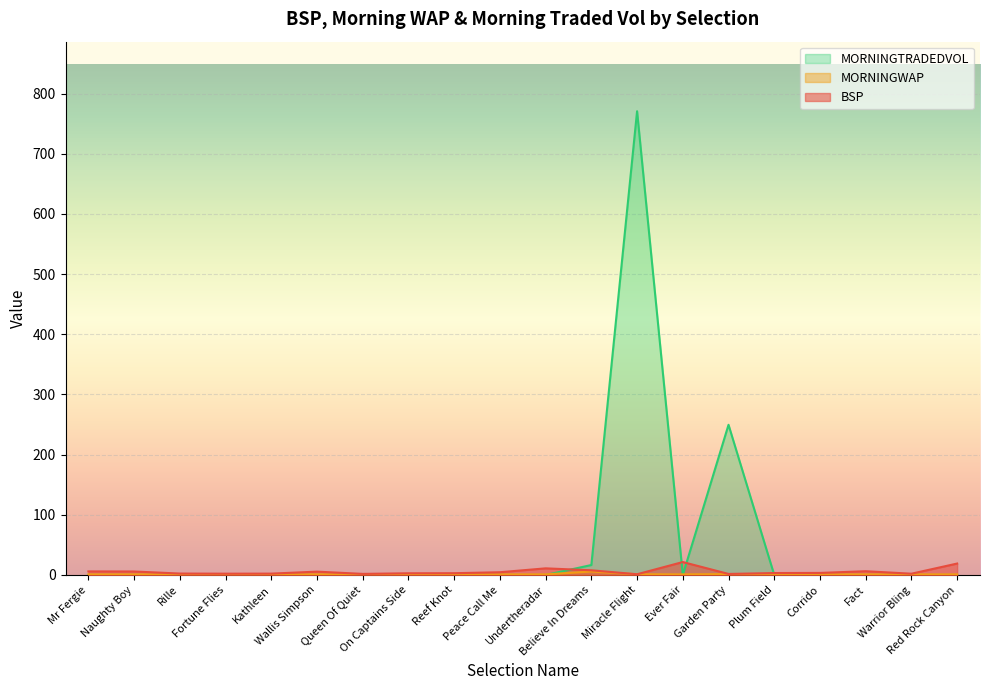

The MORNINGTRADEDVOL series shows 171.1 at Miracle Flight. True or false?

False